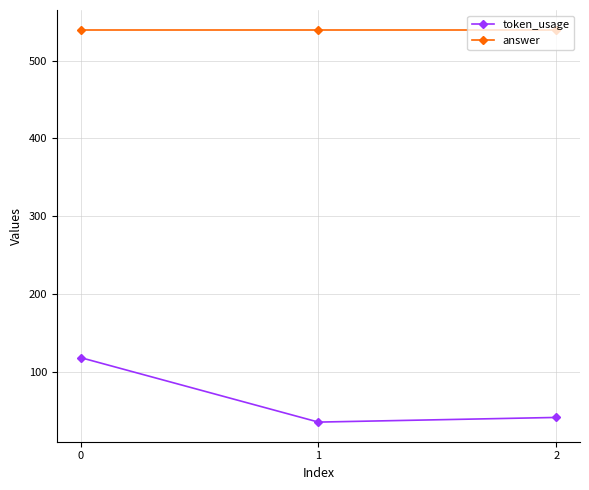

Reading left to right, what are all the values shown in this chart?

token_usage: 118	35	41
answer: 540	540	540